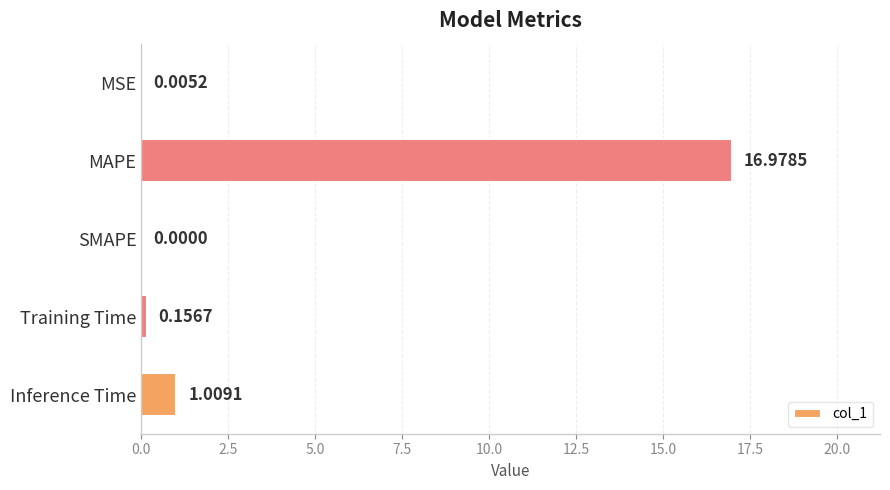

Are the bars horizontal?

Yes